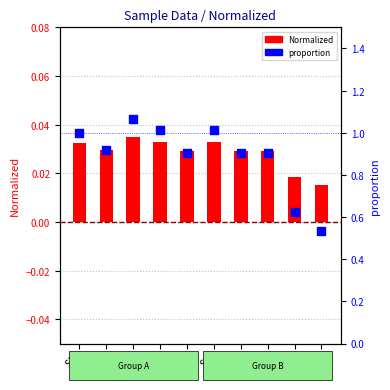

Which series reaches the minimum Y coordinate?

Normalized